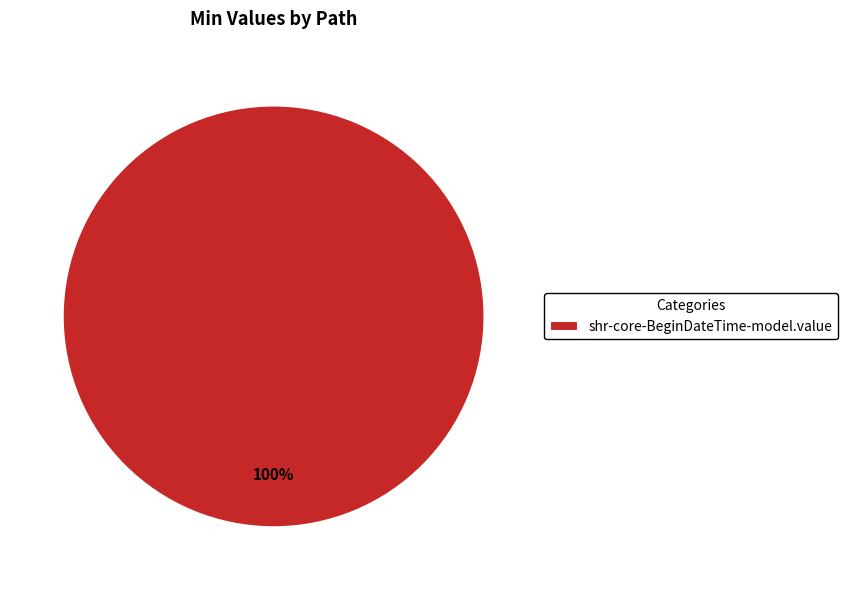

How many slices are in this pie chart?

1